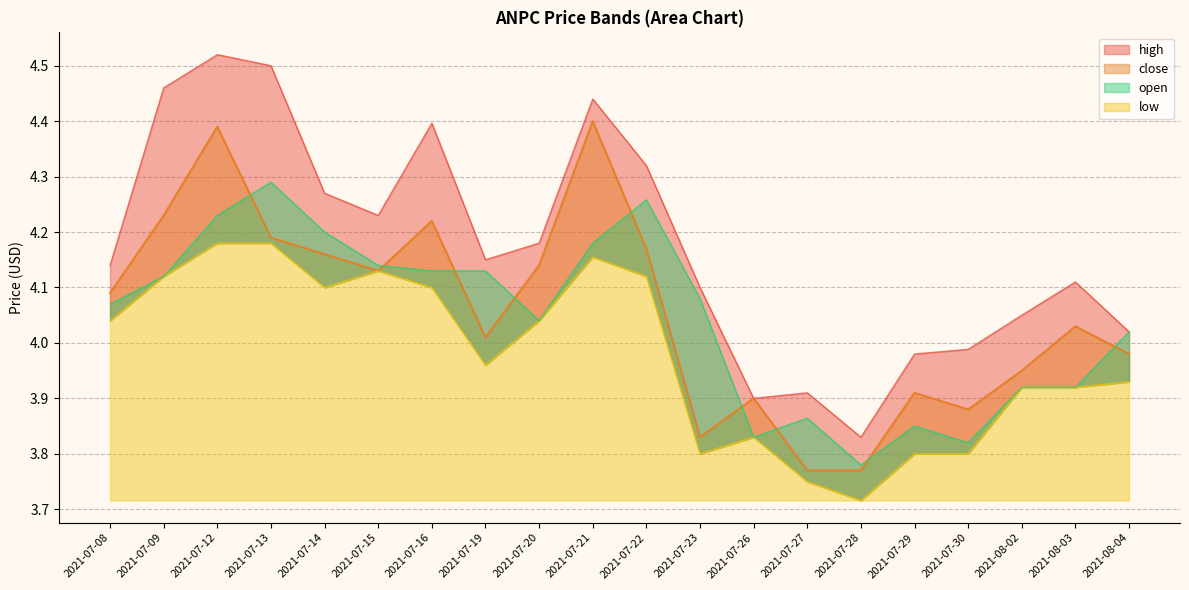

How many categories are shown in the chart?

20